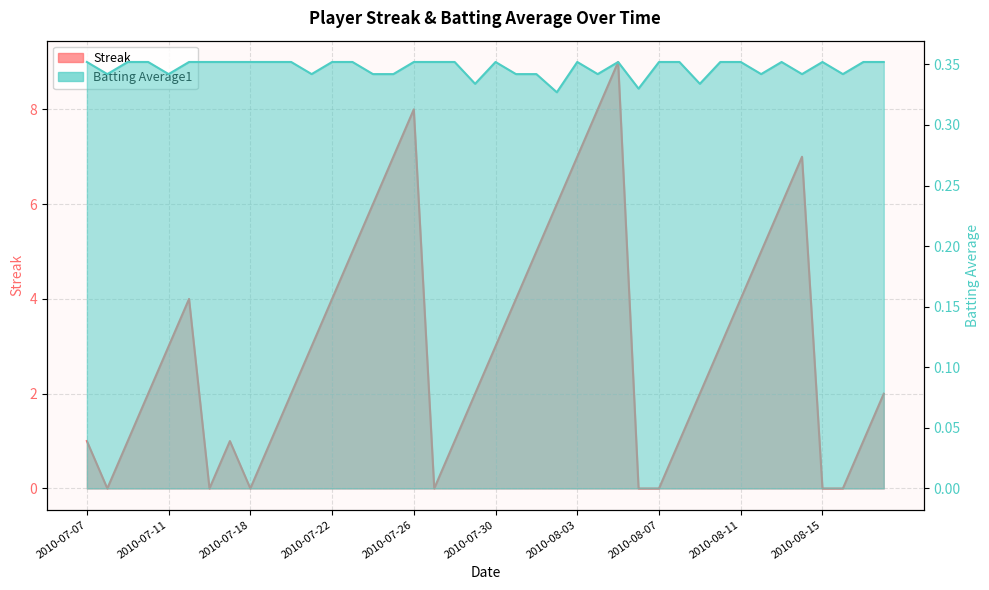

Which series has the widest spread of values?

Streak